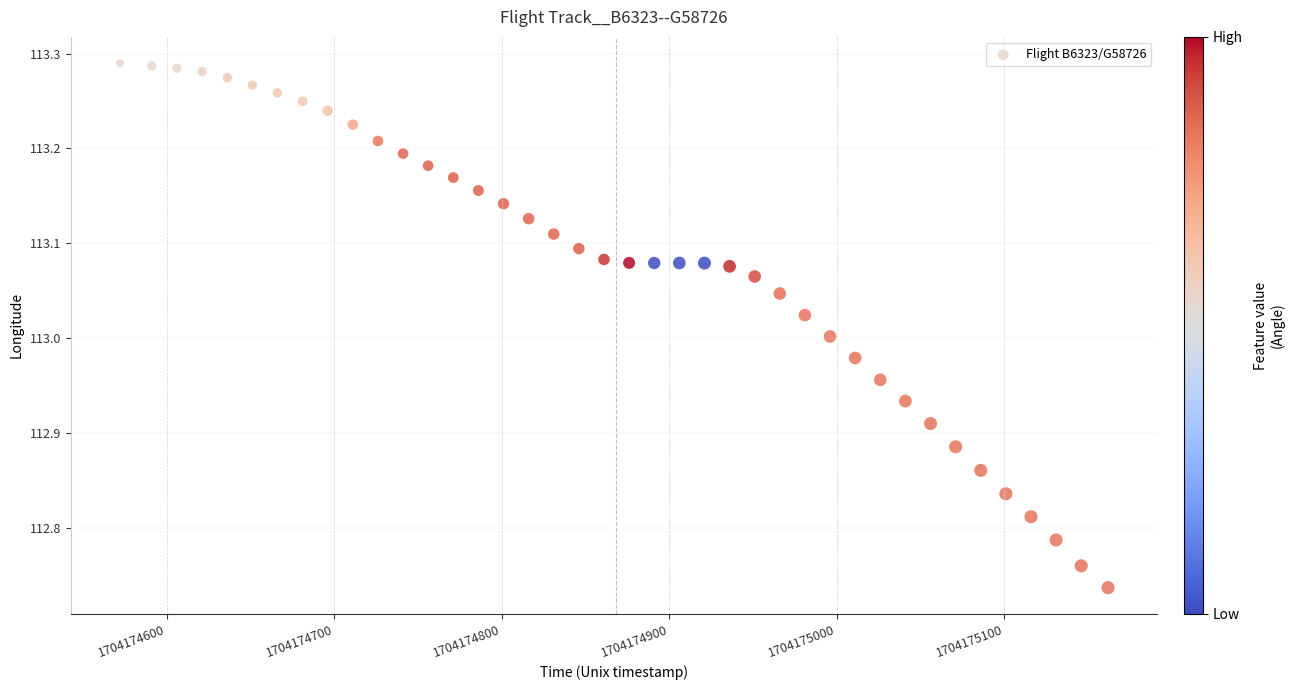

What is the range of Y values (max minus min)?

0.6